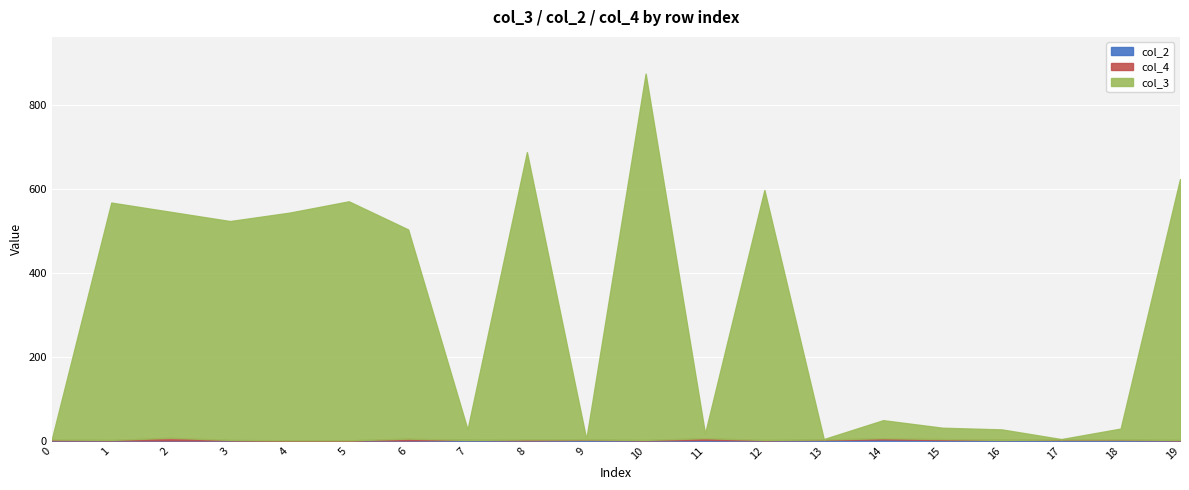

Rank the series by their maximum value, from highest to lowest.

col_3, col_4, col_2